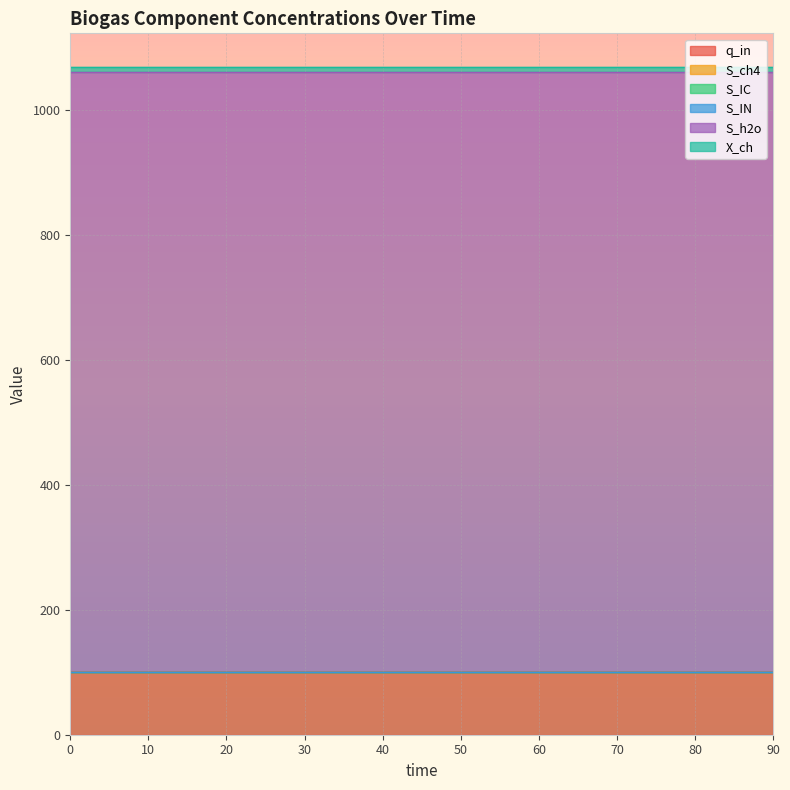

Rank the series by their maximum value, from highest to lowest.

S_h2o, q_in, X_ch, S_ch4, S_IC, S_IN